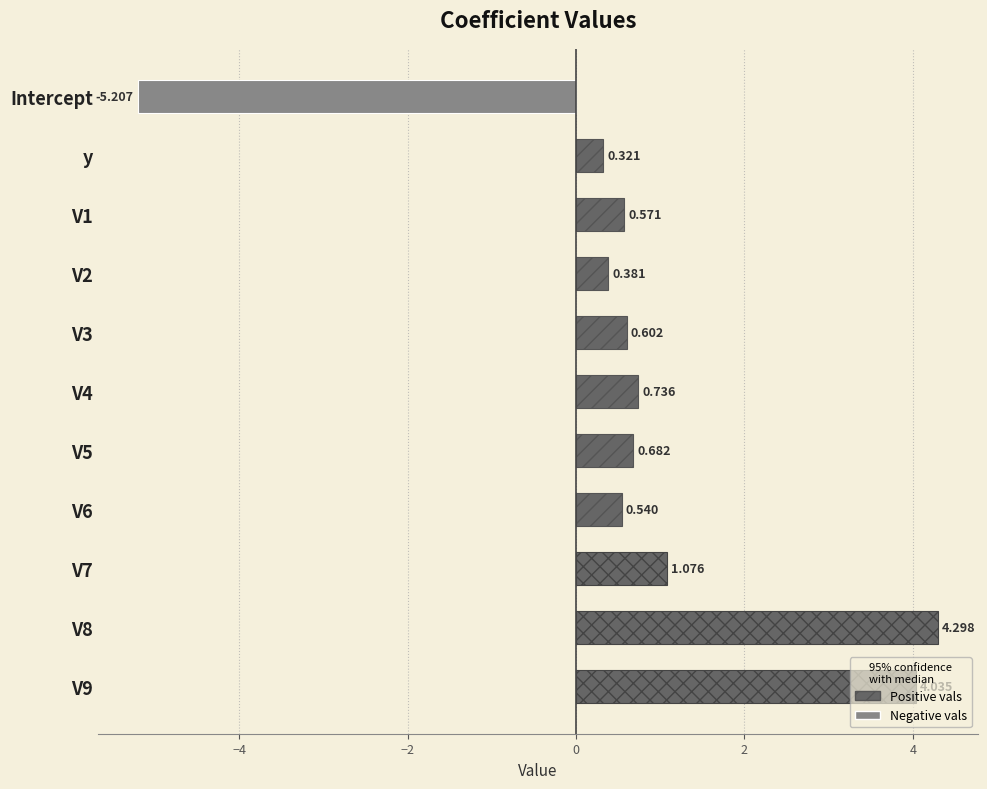

What is the difference between the second highest and minimum values?

9.2